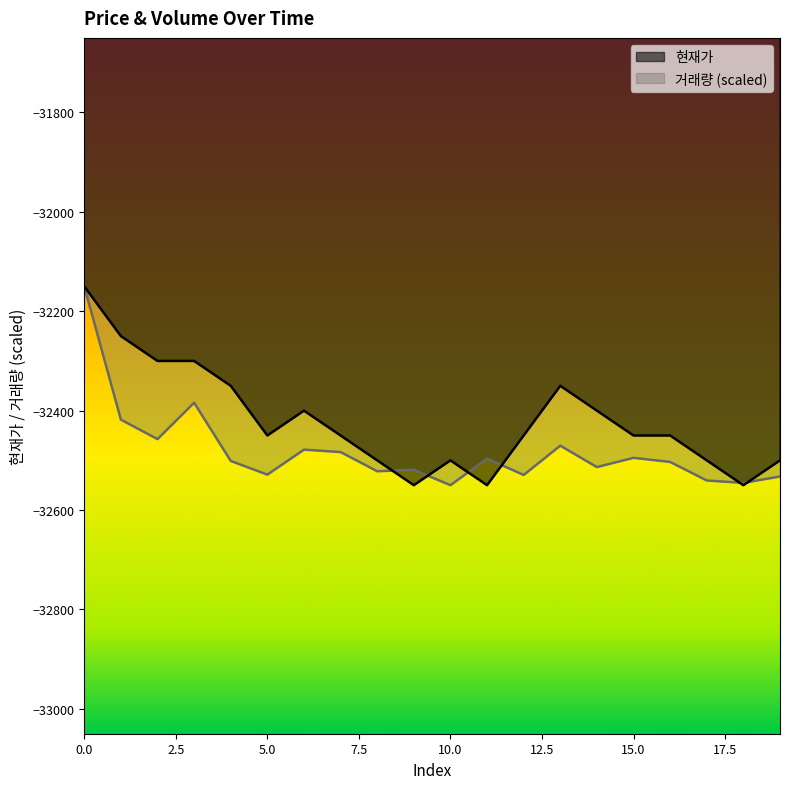

Where is 현재가 nearest to the value -32350?

4